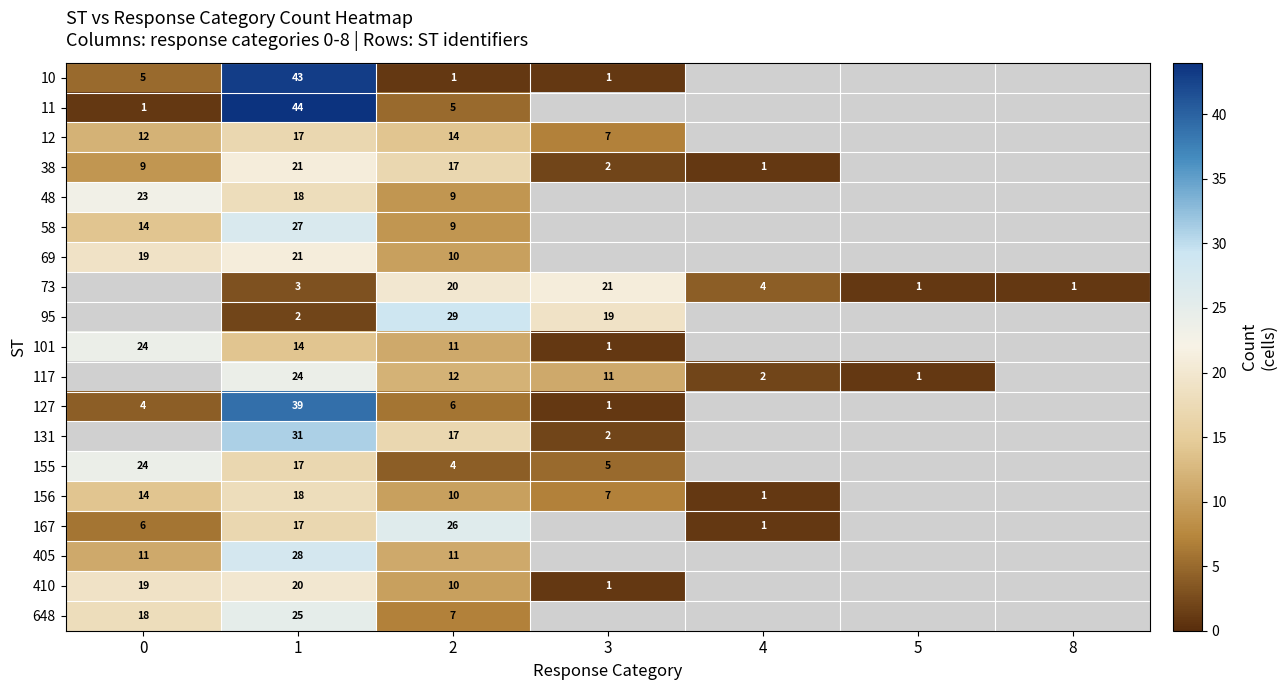

What is the difference between the highest and lowest values at 1?

42